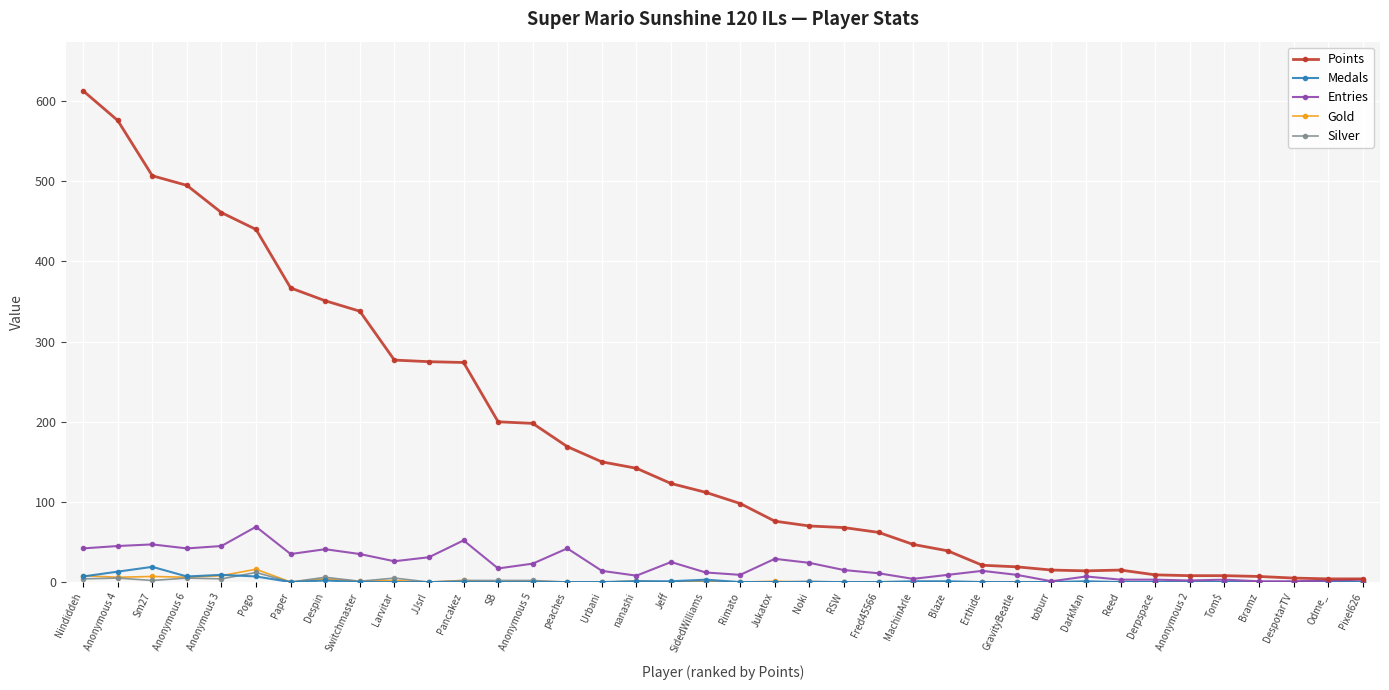

True or false: Entries has a value of 3 at Pixel626.

True